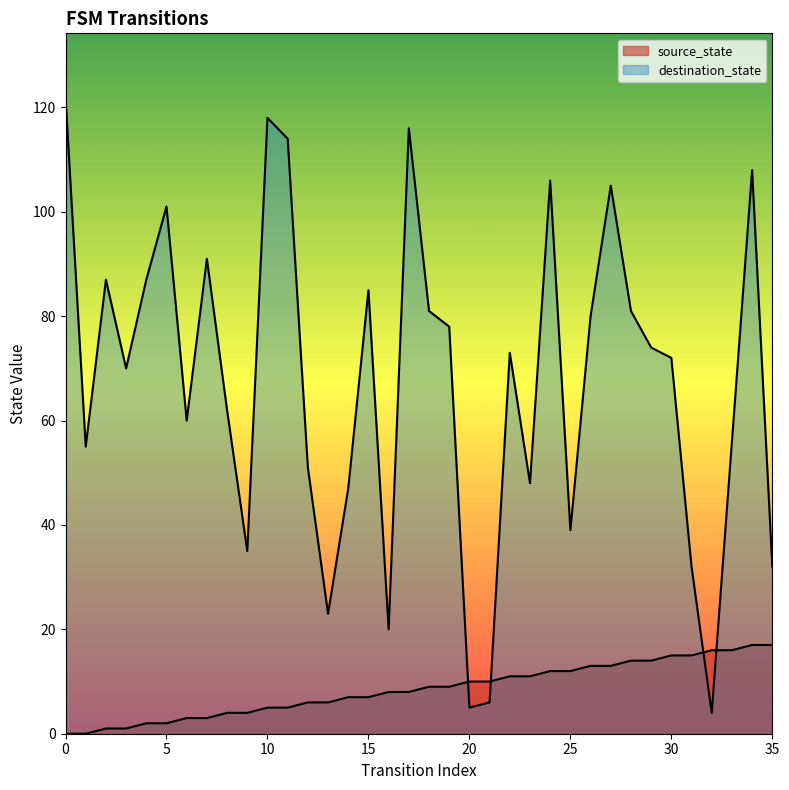

How many values in the destination_state series are below 73?

18